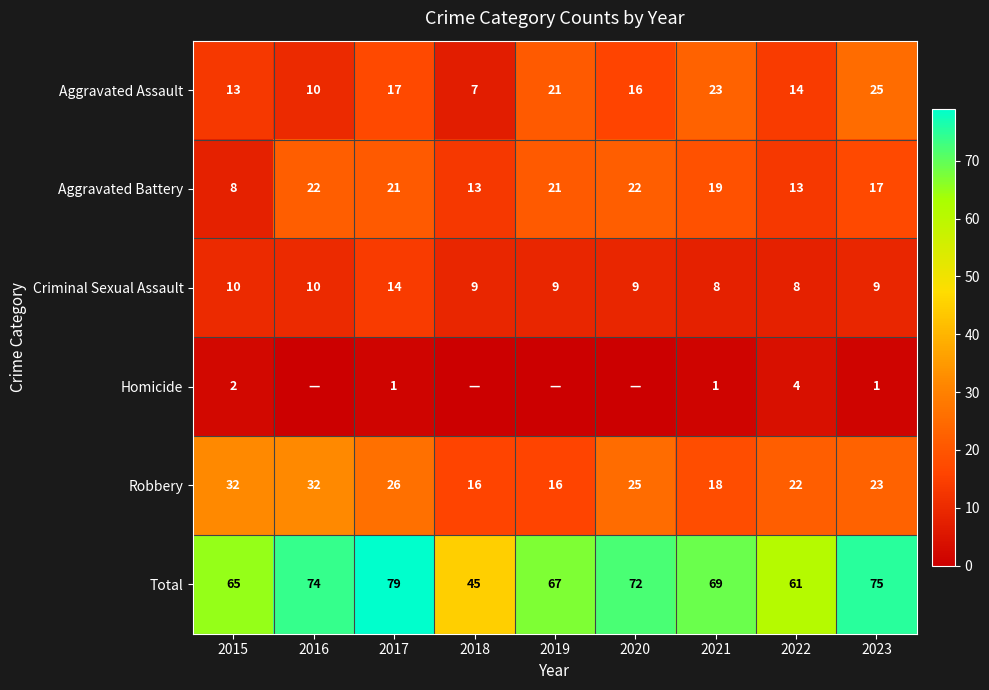

At which label does Criminal Sexual Assault first exceed 9?

2015